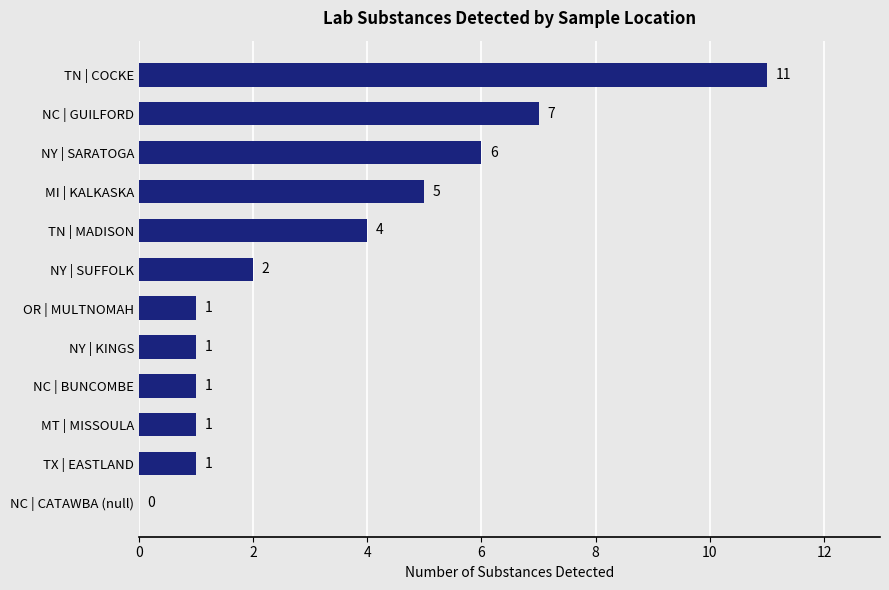

Reading top to bottom, transcribe all the data shown in this chart.

TN | COCKE=11	NC | GUILFORD=7	NY | SARATOGA=6	MI | KALKASKA=5	TN | MADISON=4	NY | SUFFOLK=2	OR | MULTNOMAH=1	NY | KINGS=1	NC | BUNCOMBE=1	MT | MISSOULA=1	TX | EASTLAND=1	NC | CATAWBA (null)=0